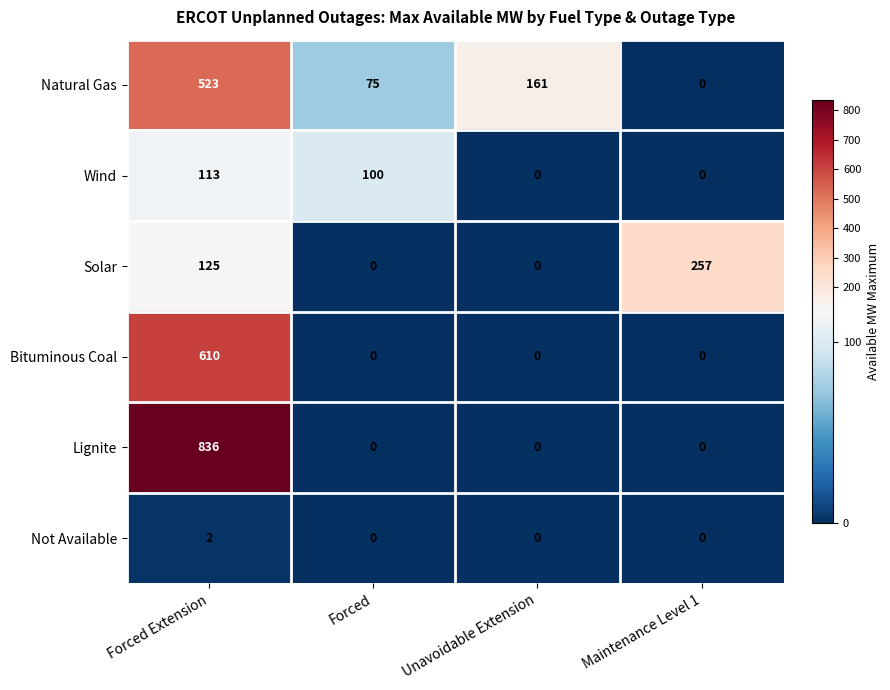

Is it true that Bituminous Coal equals -232 at Unavoidable Extension?

False